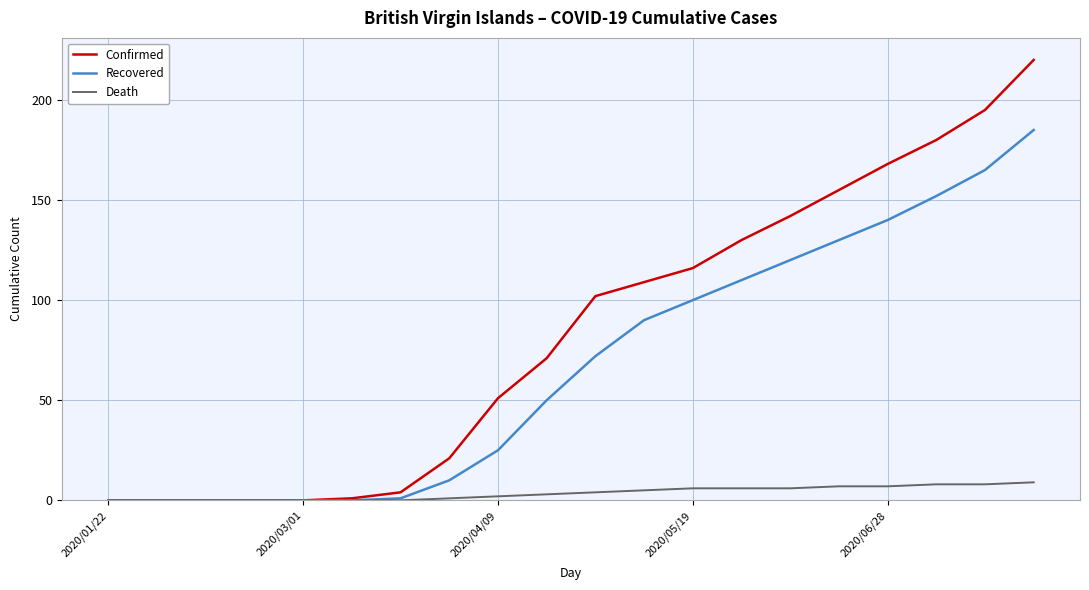

What is the maximum value shown in the chart?

220